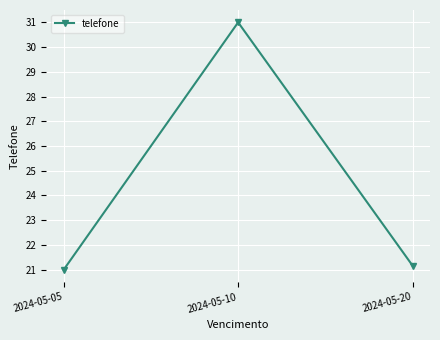

Reading left to right, list all the values displayed in this chart.

21.0	31.0	21.2